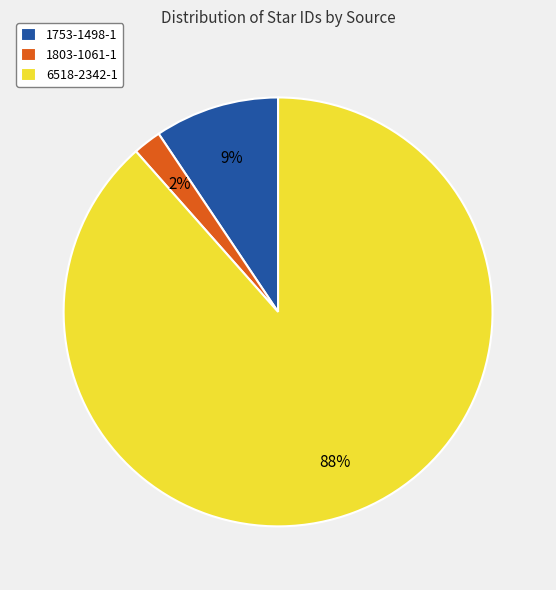

Is the sum of 1753-1498-1 and 6518-2342-1 greater than half?

Yes